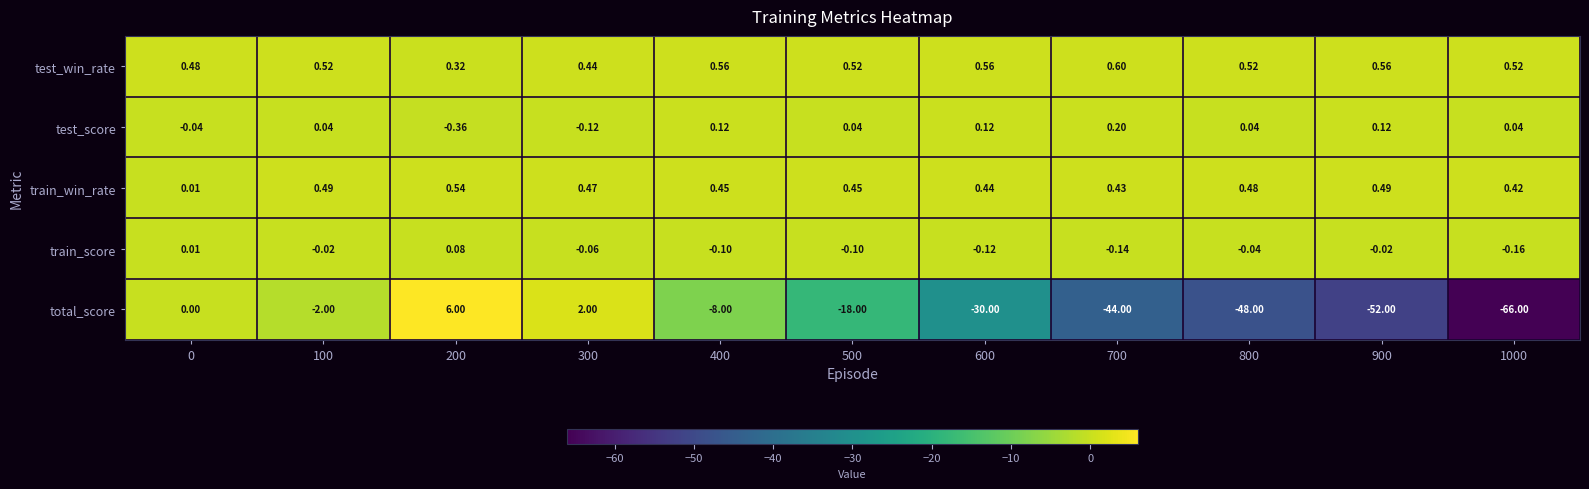

Rank the series by their maximum value, from lowest to highest.

train_score, test_score, train_win_rate, test_win_rate, total_score